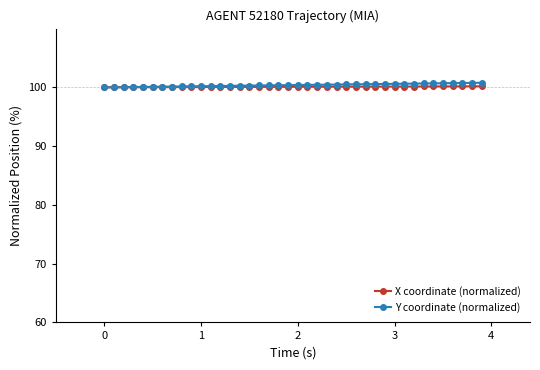

What is the greatest value displayed?

100.8